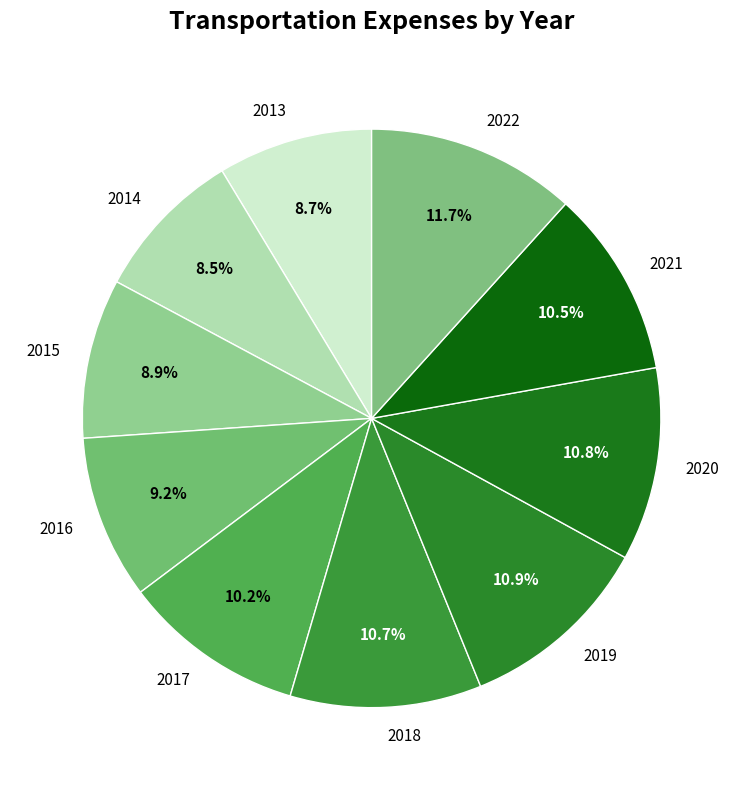

What is the largest slice in the pie chart?

2022